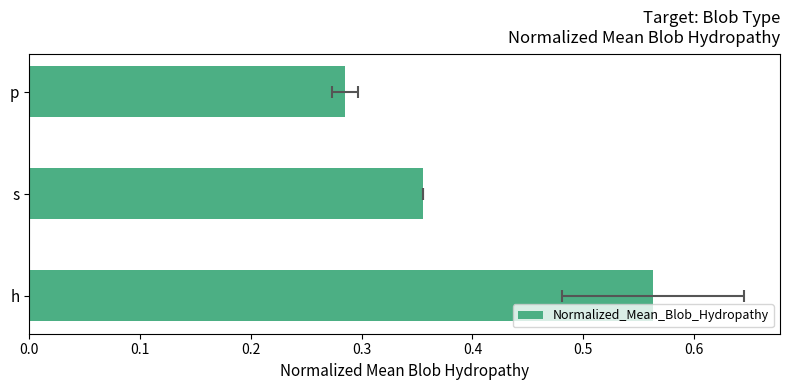

What is the change in value from h to p?

-0.3